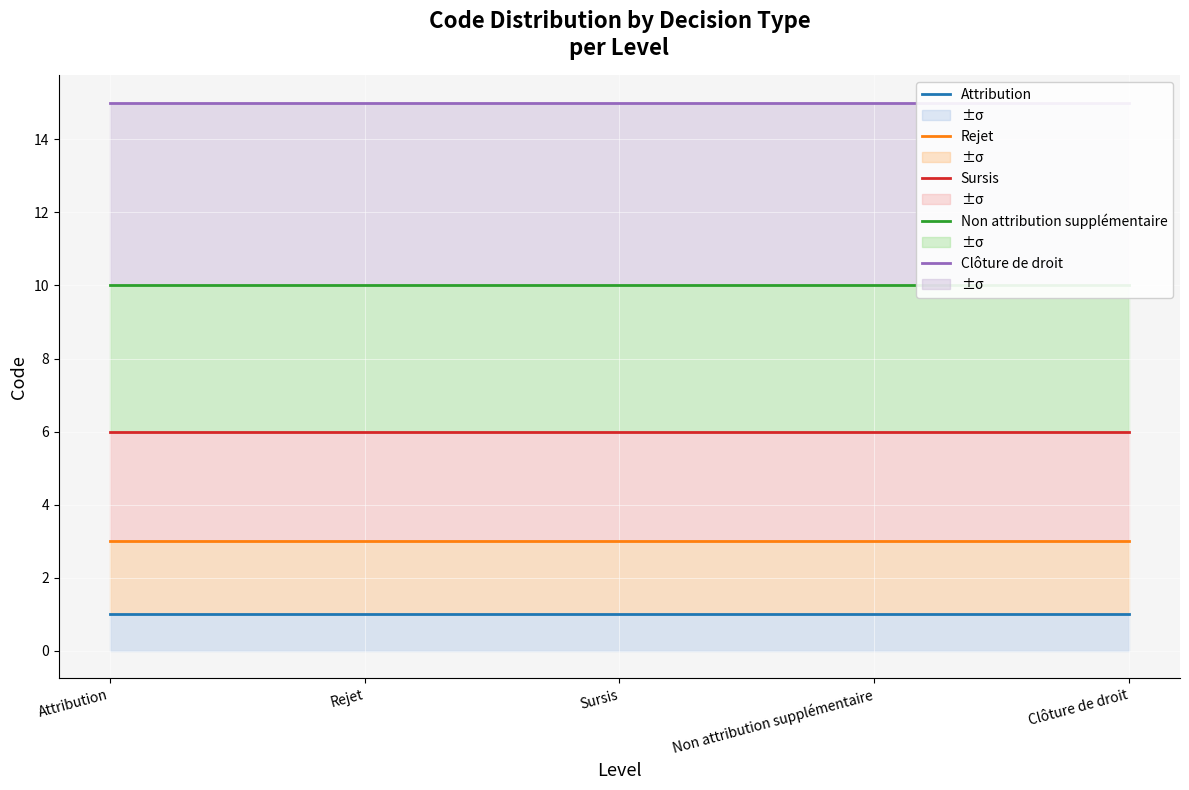

Which series has the largest total across all categories?

Clôture de droit